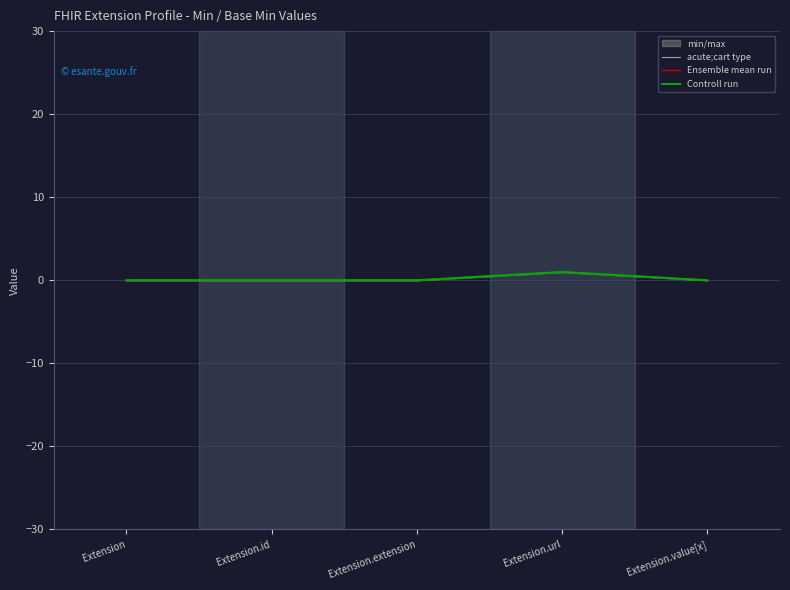

What is the label of the 3rd point from the right?

Extension.extension